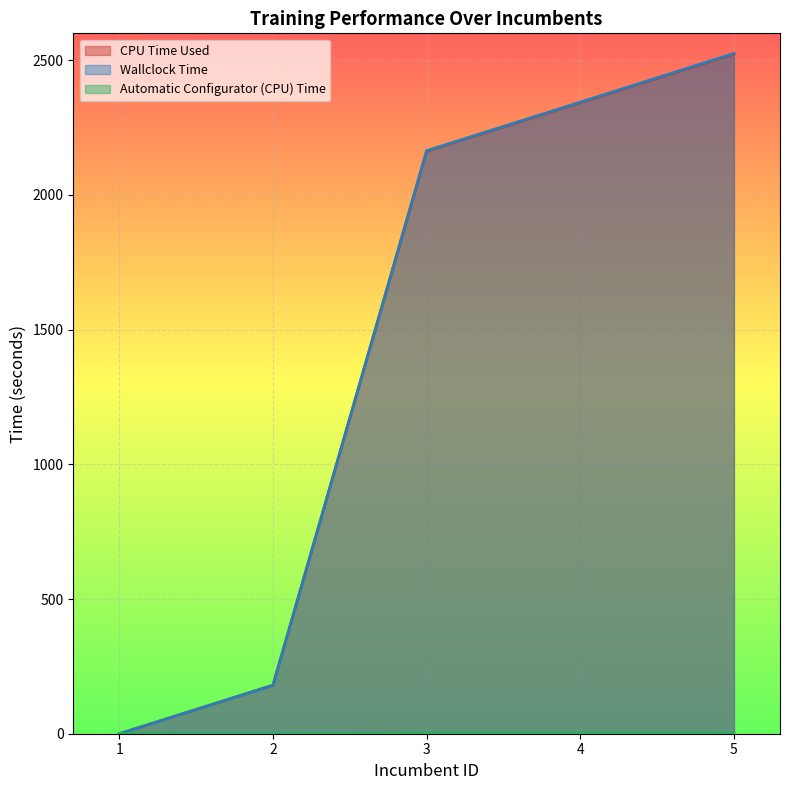

True or false: Automatic Configurator (CPU) Time and CPU Time Used cross at least once.

True